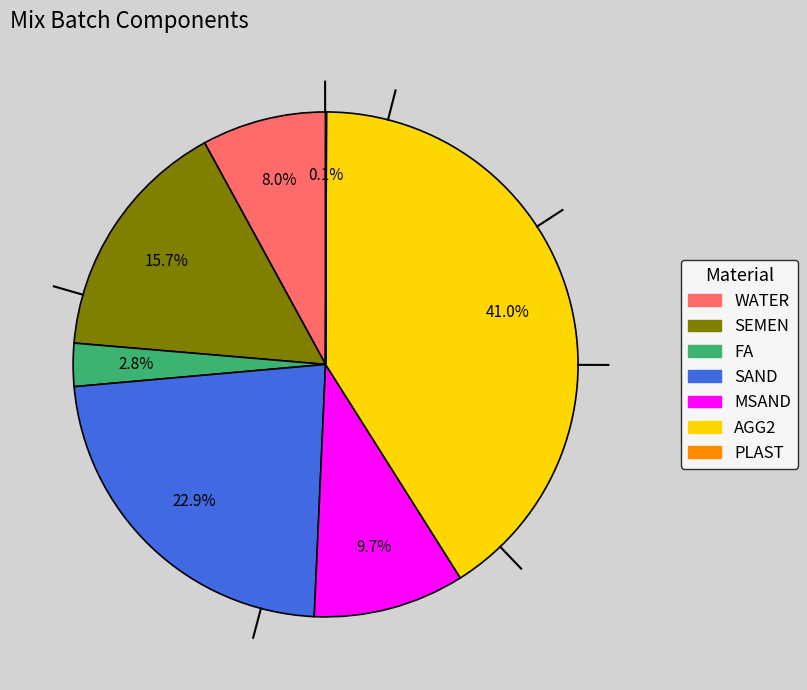

Which has a higher value, SAND or FA?

SAND